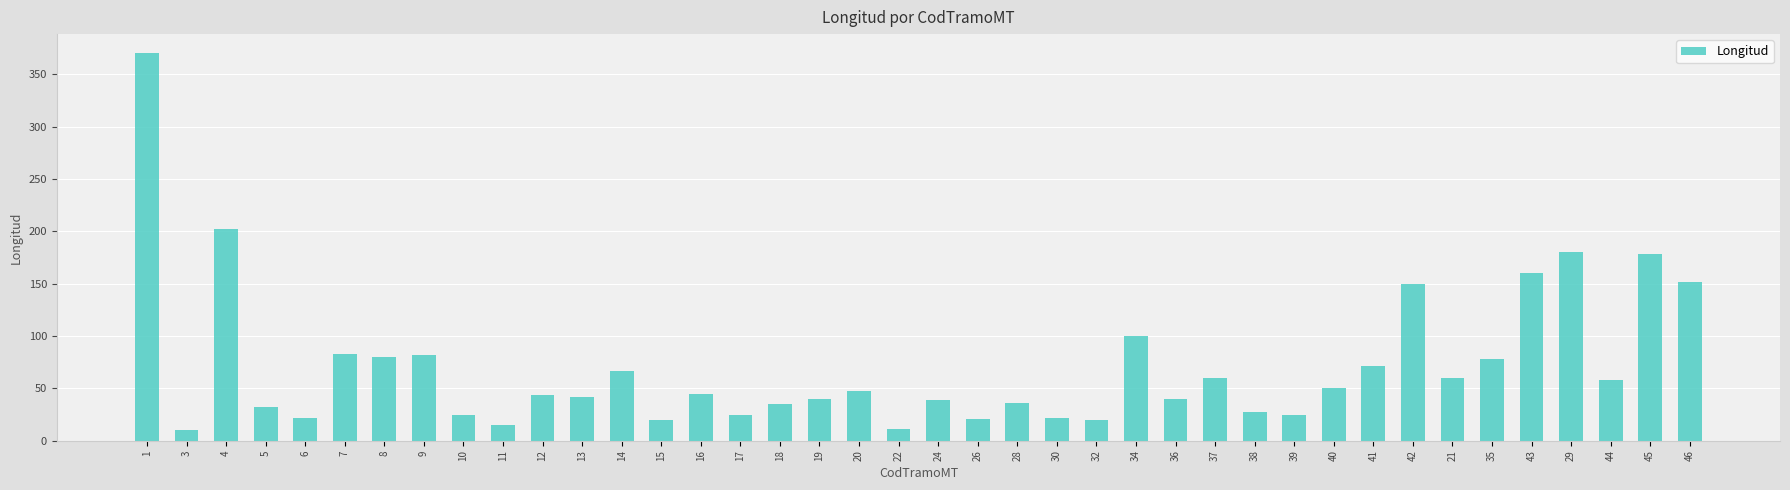

Where does the data first go above 44?

1